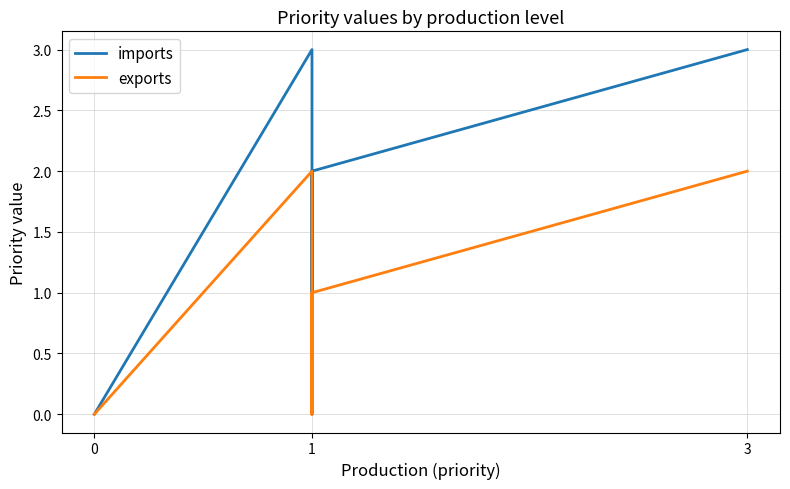

What is the difference between the second highest and second lowest values in the imports series?

3